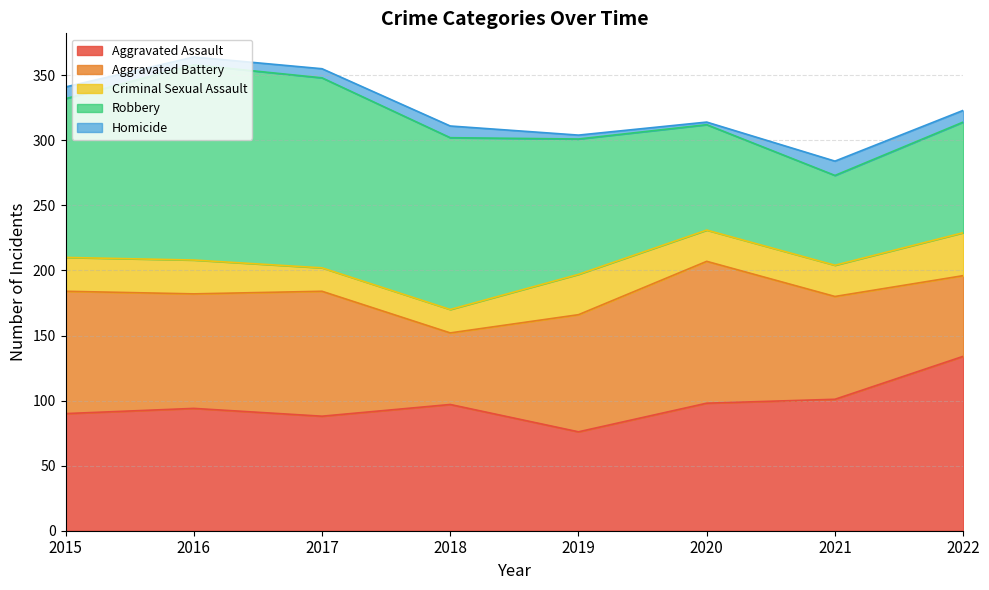

Which series has the widest spread of values?

Robbery